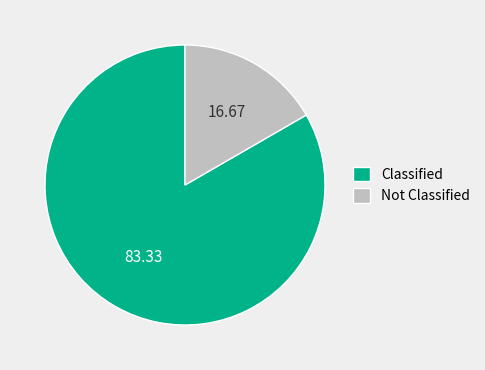

How many slices are in this pie chart?

2